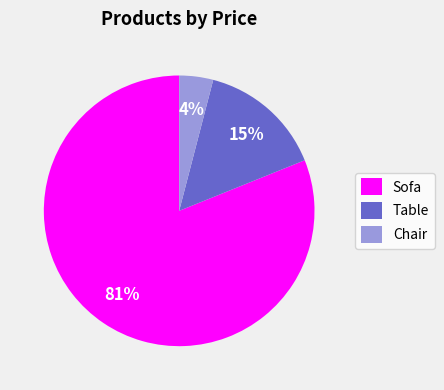

To the nearest percent, what is the difference between the Sofa and Chair slice percentages?

77%